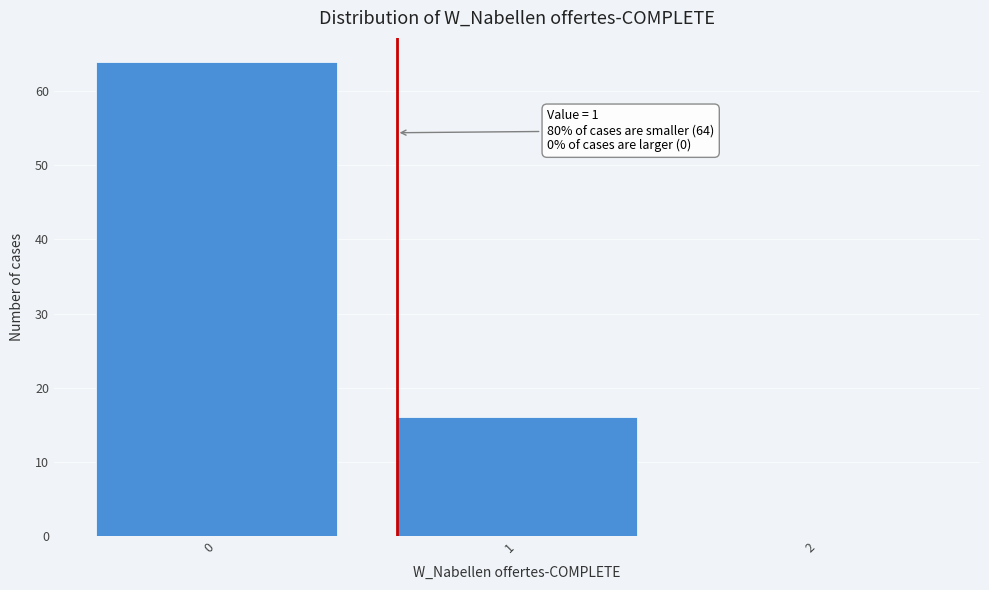

Reading left to right, extract all data points from this chart.

0=64	1=16	2=0